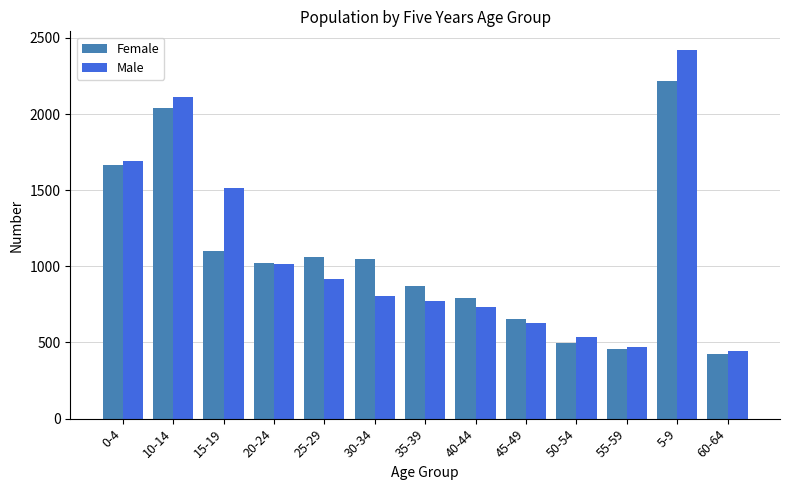

Which series has the largest range (max minus min)?

Male